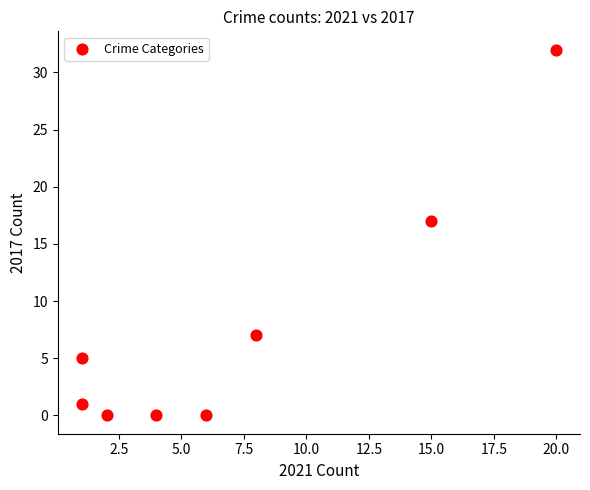

What Y value in the scatter plot is closest to 16?

17